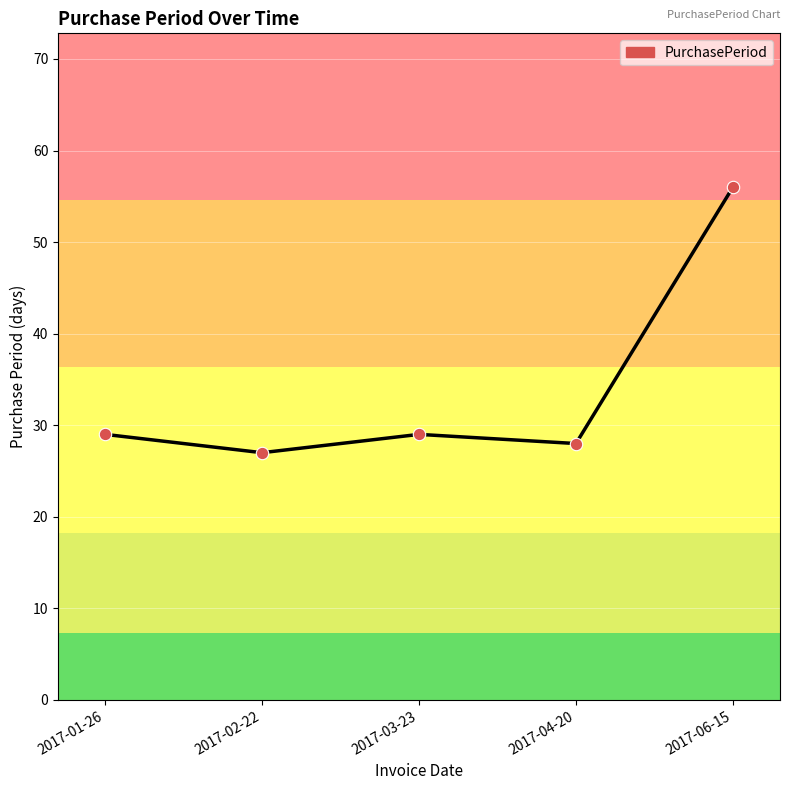

What is the change in value from 2017-02-22 to 2017-04-20?

+1